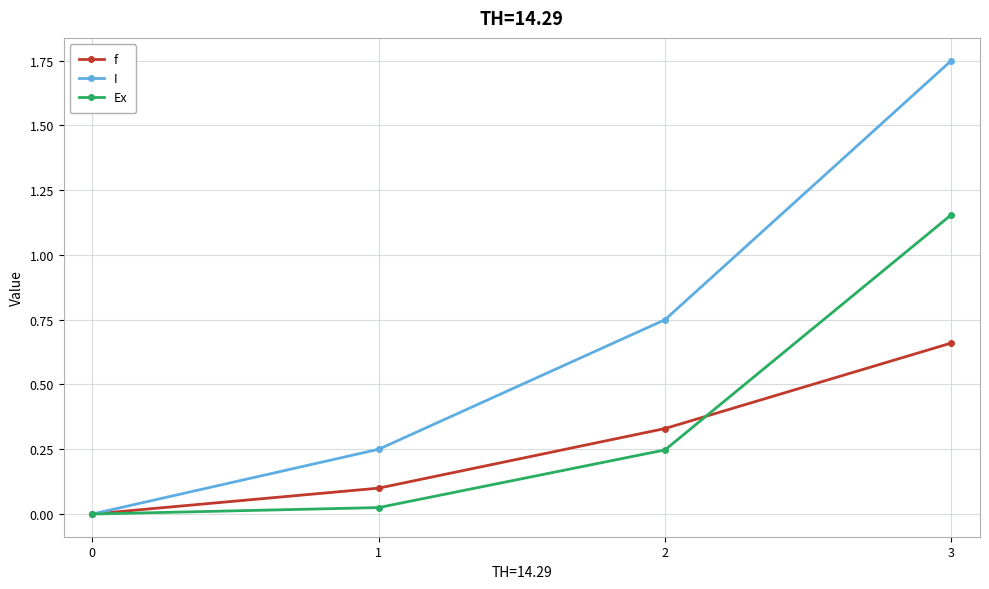

Which category has the highest value across all series?

3